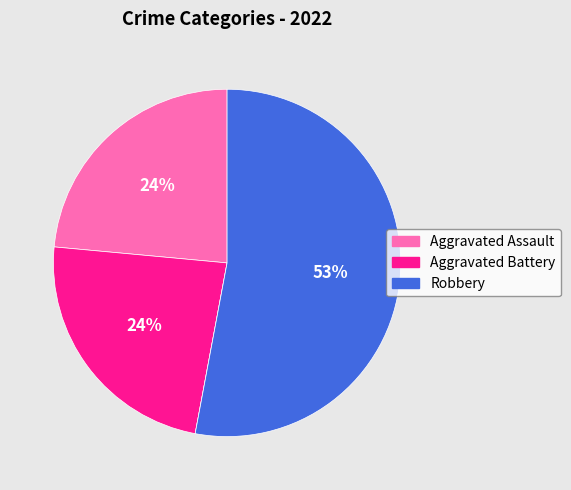

To the nearest percent, what is the average slice percentage?

25%